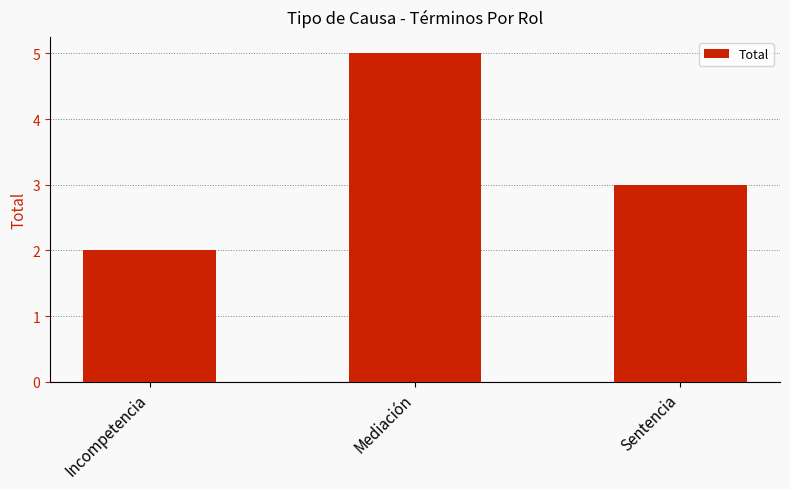

How many categories are shown in the chart?

3